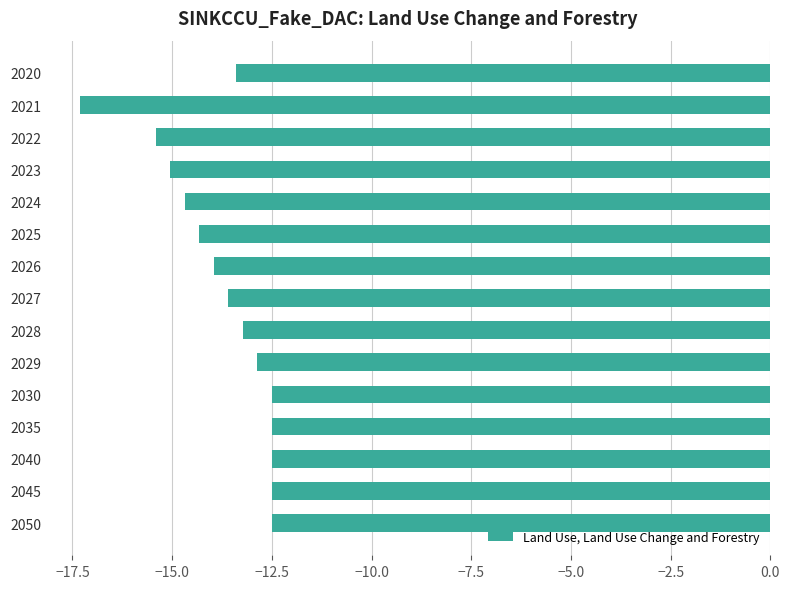

Is it true that the value at 2023 is -25.9?

False